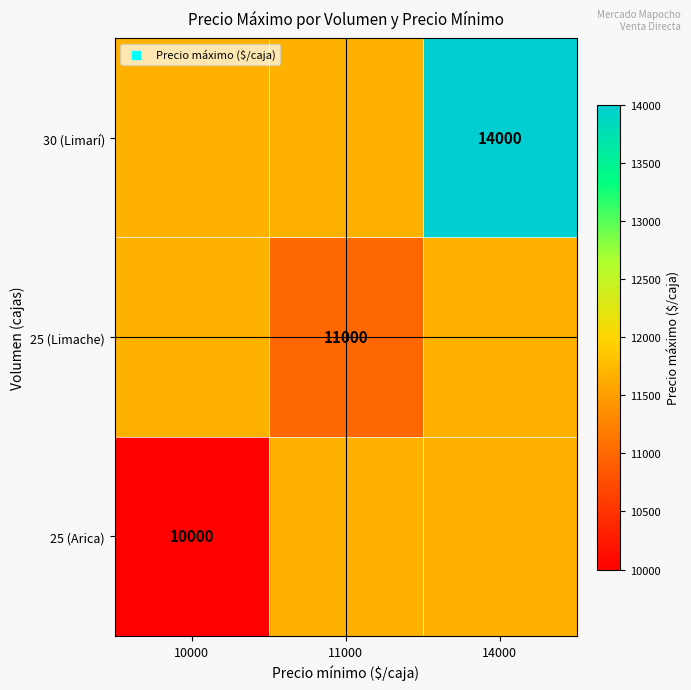

How many values in the 25 (Limache) series are below 11666?

1